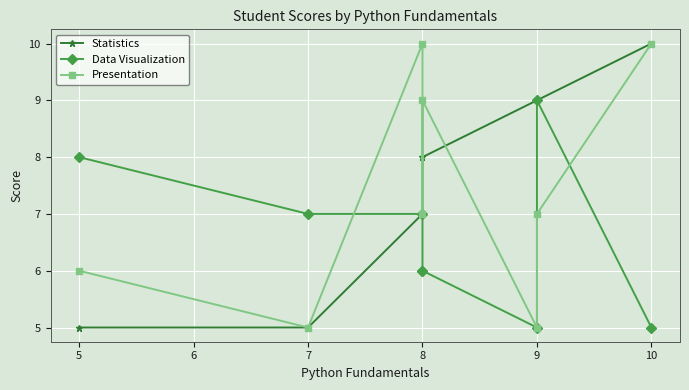

What is the difference between the Statistics values at 9 and 8?

1